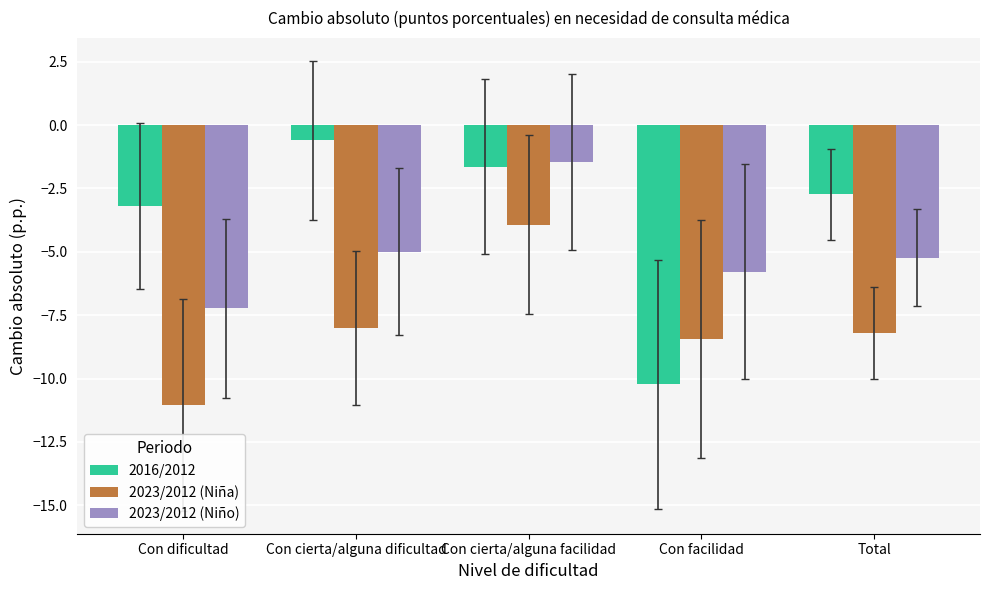

Reading left to right, list all the values displayed in this chart.

2016/2012: Con dificultad=-3.2	Con cierta/alguna dificultad=-0.6	Con cierta/alguna facilidad=-1.7	Con facilidad=-10.2	Total=-2.7
2023/2012 (Niña): Con dificultad=-11.0	Con cierta/alguna dificultad=-8.0	Con cierta/alguna facilidad=-3.9	Con facilidad=-8.4	Total=-8.2
2023/2012 (Niño): Con dificultad=-7.2	Con cierta/alguna dificultad=-5.0	Con cierta/alguna facilidad=-1.5	Con facilidad=-5.8	Total=-5.2